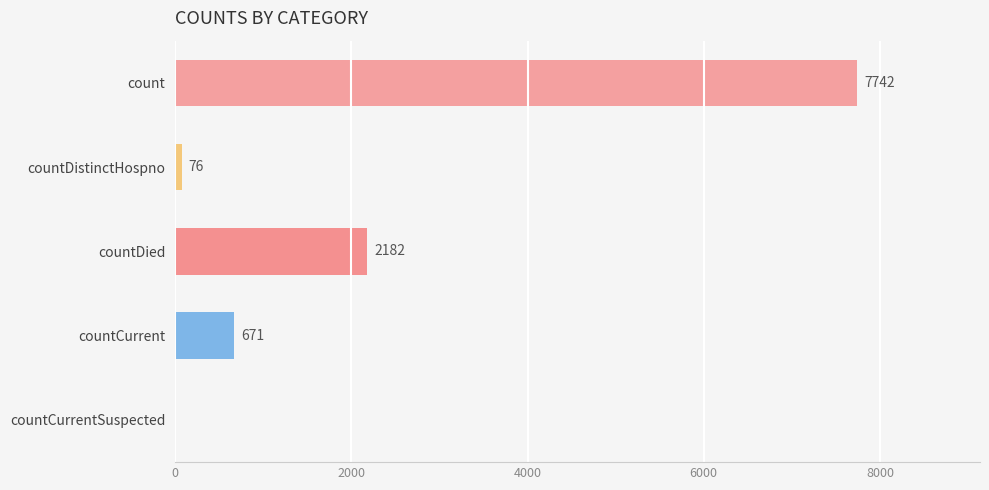

How many data points does each series have?

5